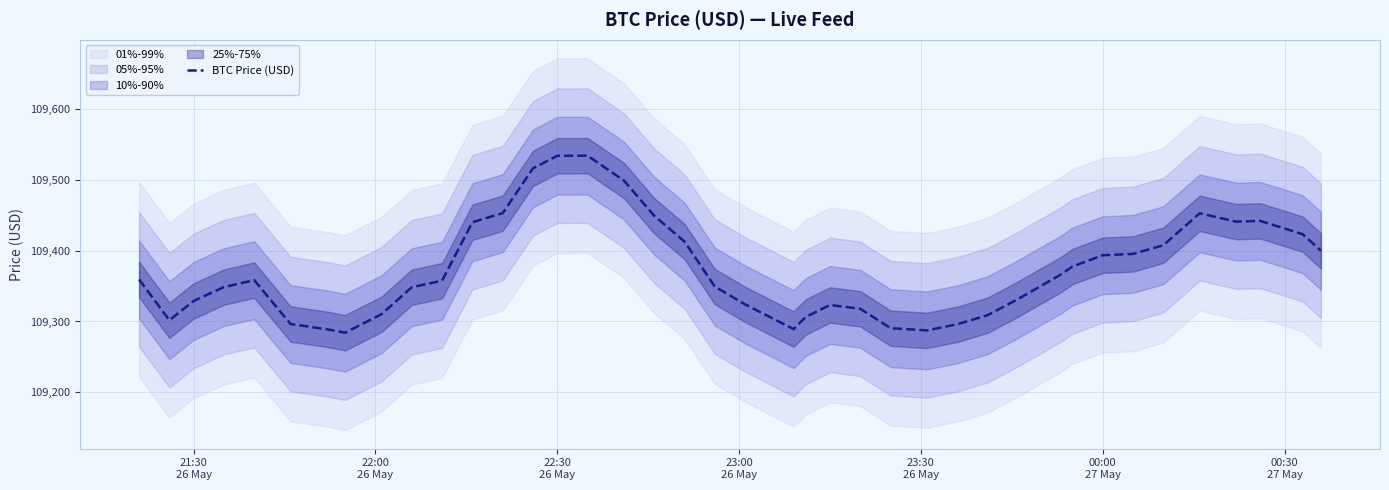

How many lines are shown in the chart?

1